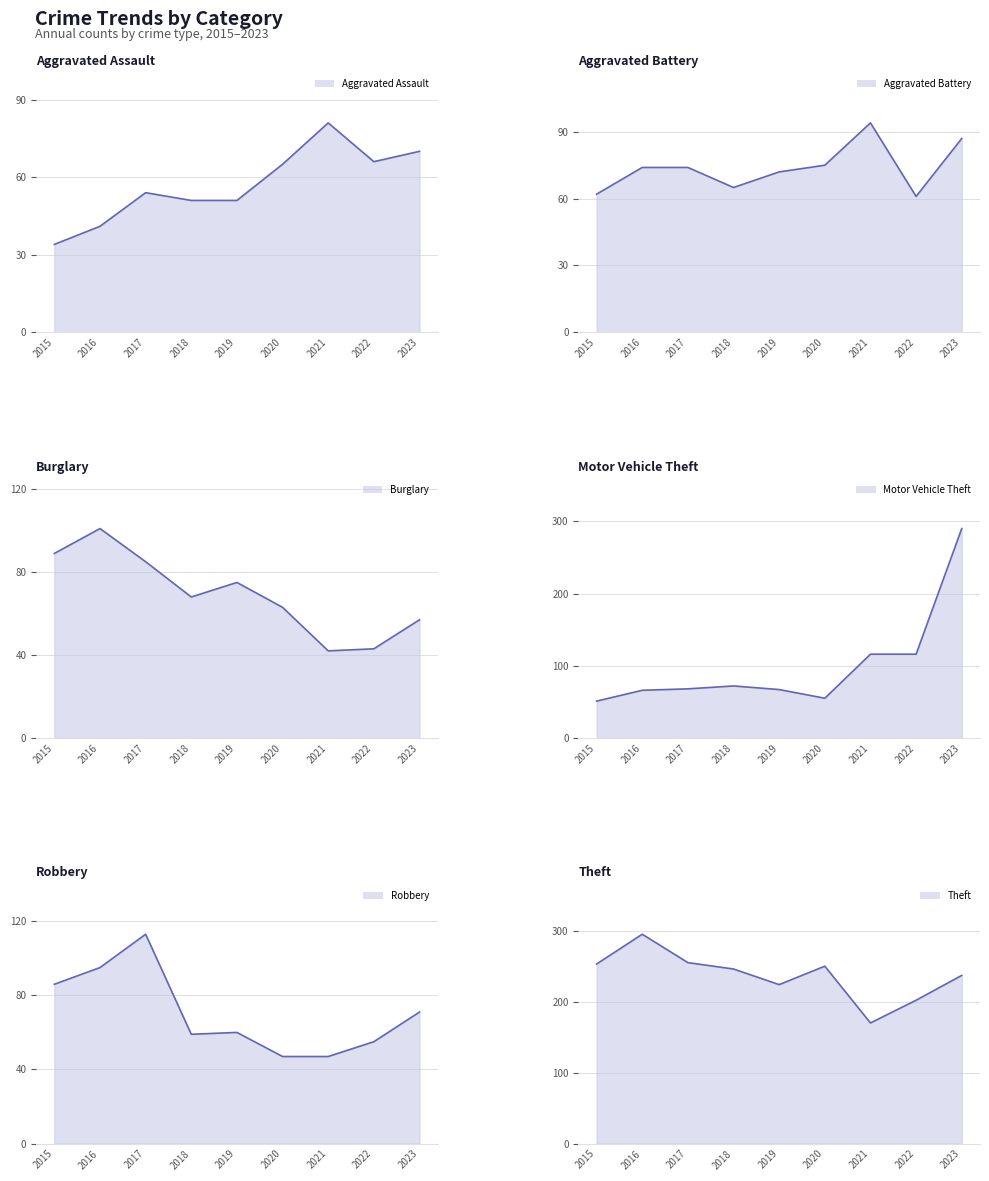

Which series has the largest range (max minus min)?

Motor Vehicle Theft